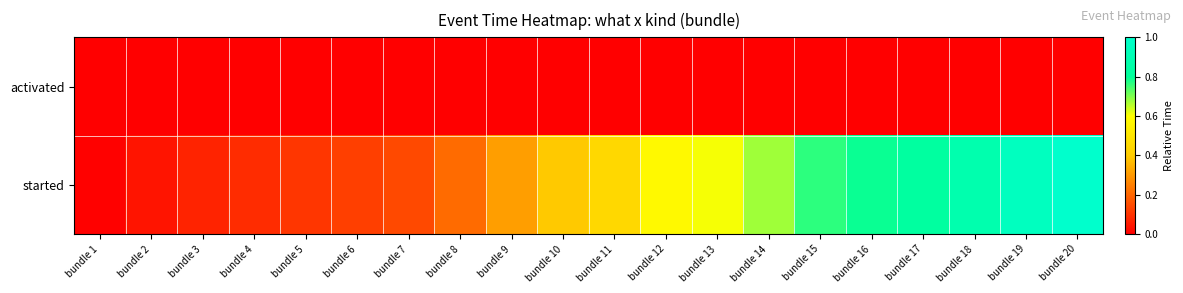

Which label corresponds to the largest value in the chart?

bundle 20